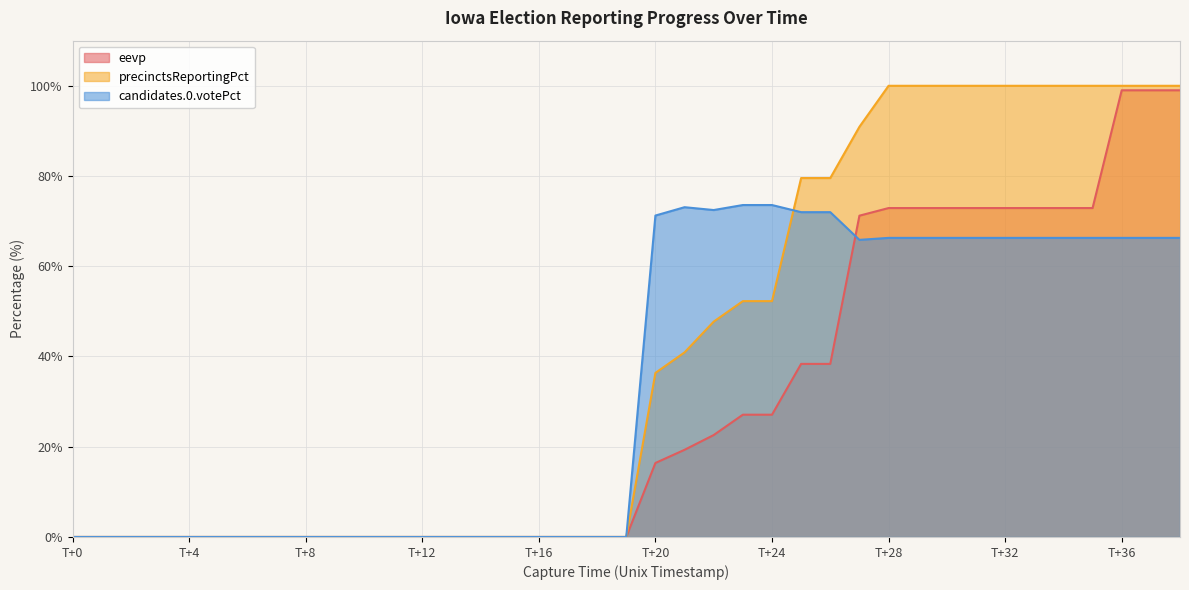

How many intersections are there between eevp and candidates.0.votePct?

1